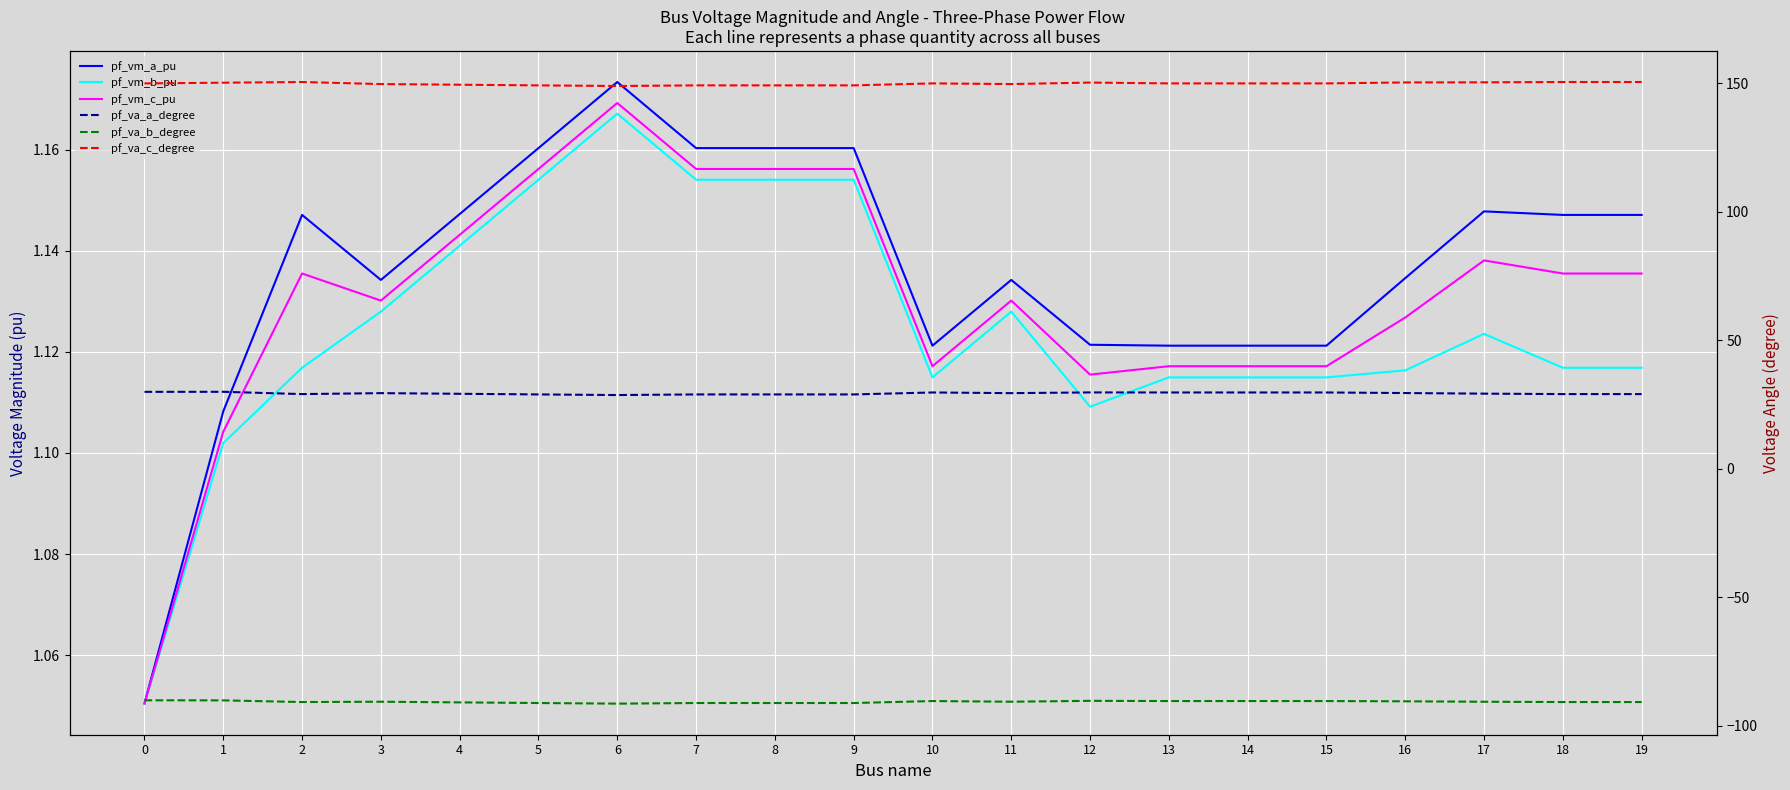

Which category has the lowest value across all series?

6